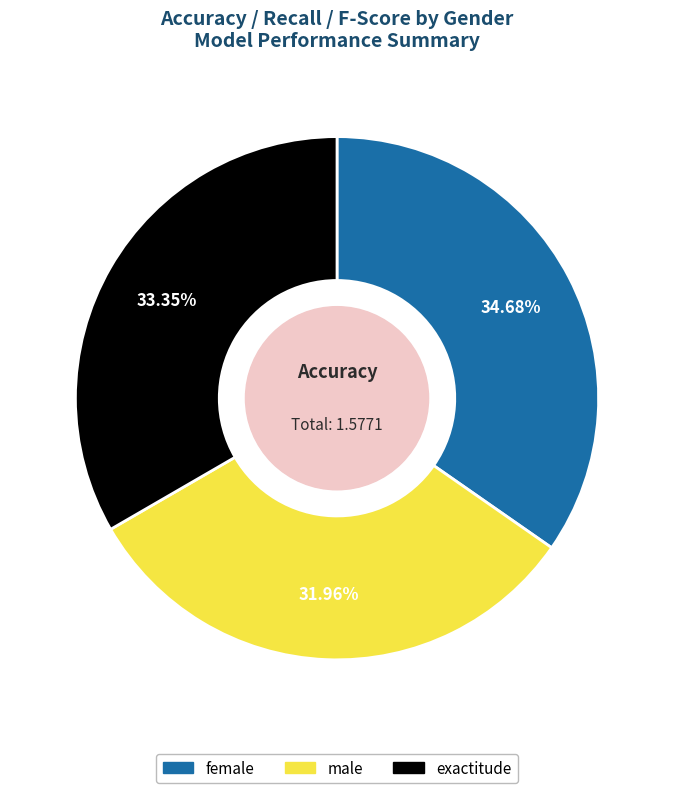

To the nearest percent, what is the difference between the largest and smallest slice percentages?

3%